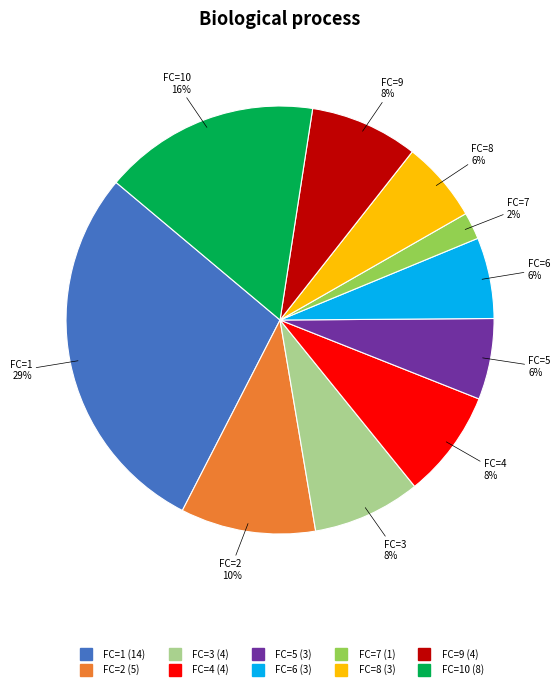

To the nearest percent, what is the difference between the largest and smallest slice percentages?

27%